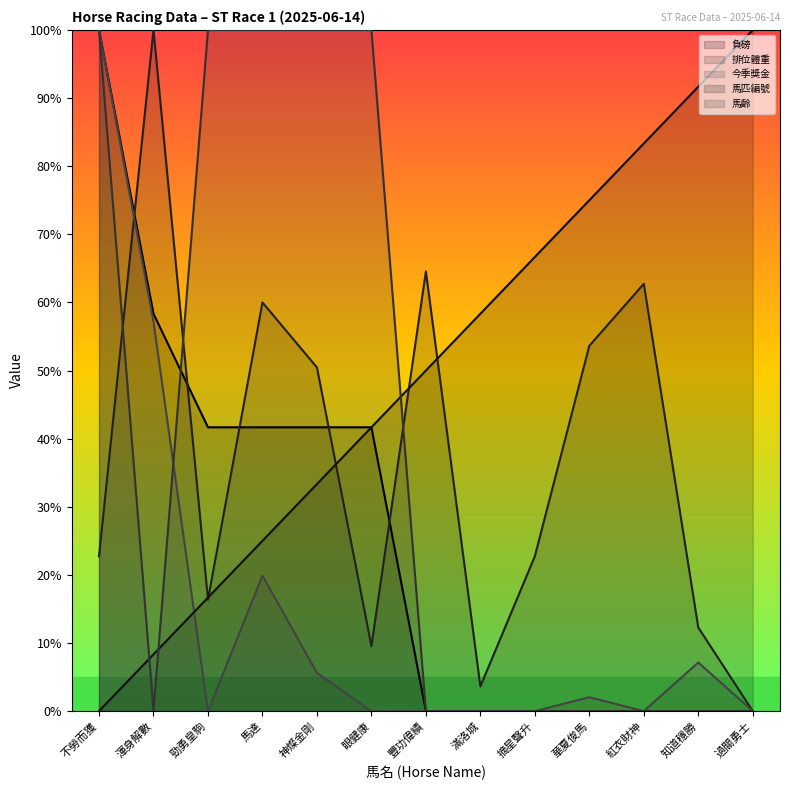

True or false: 排位體重 has more than 0 points higher than both neighbors.

True